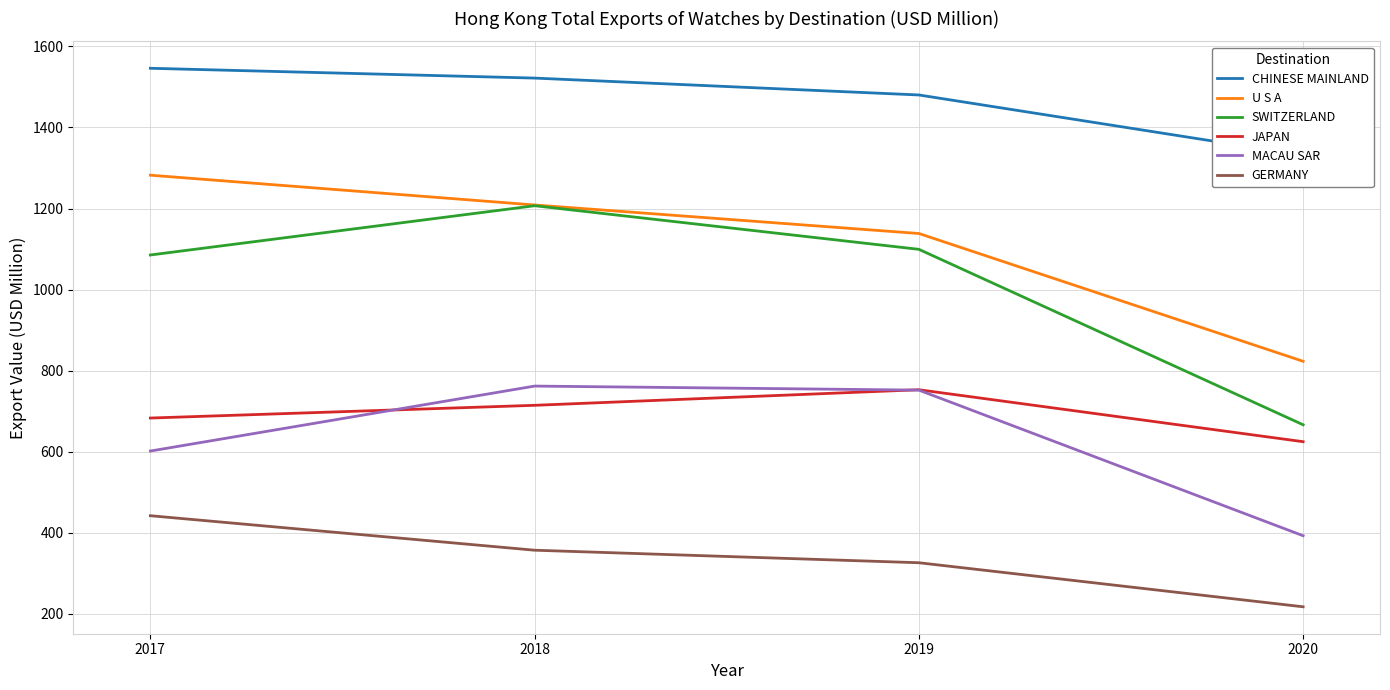

Which category has the lowest value in the JAPAN series?

2020